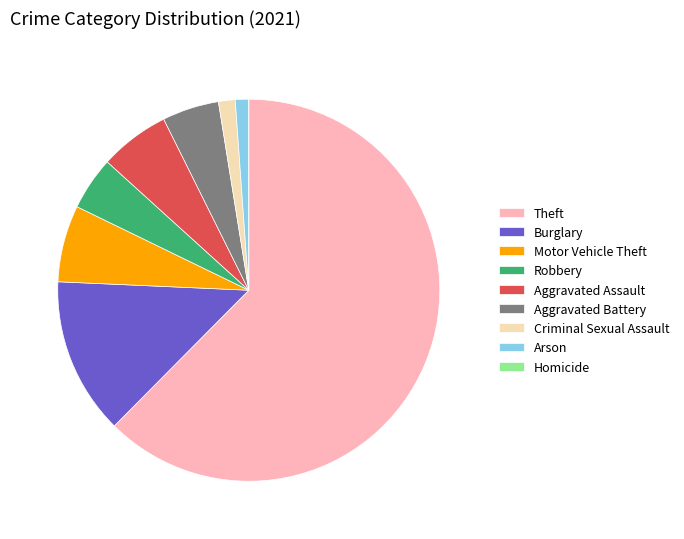

The Burglary slice represents 13% of the pie. True or false?

True